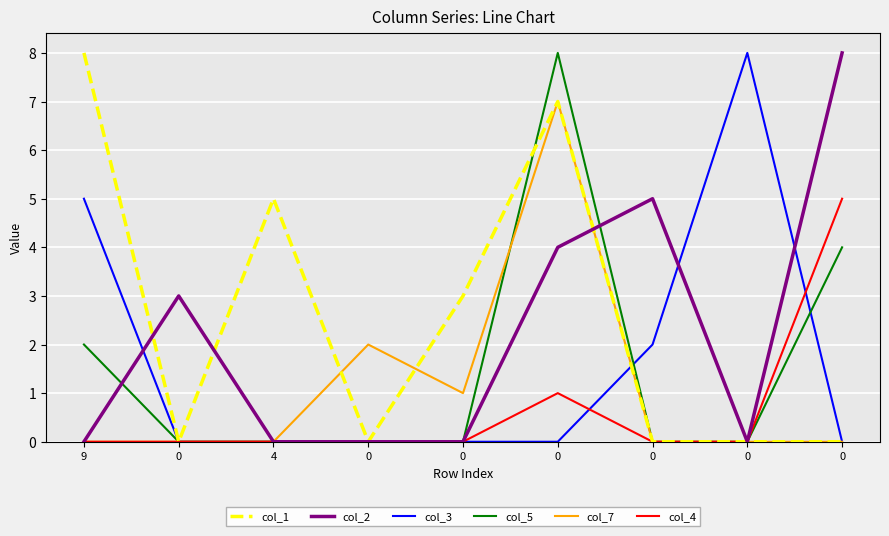

What are all the series names shown in the legend?

col_1, col_2, col_3, col_5, col_7, col_4